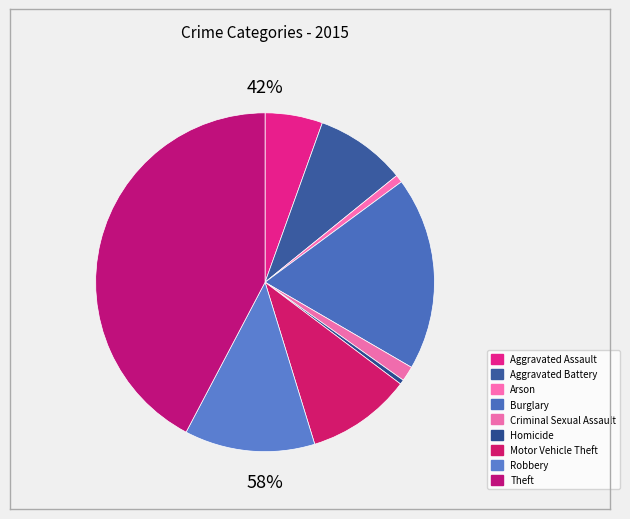

Count the number of slices in the pie.

9